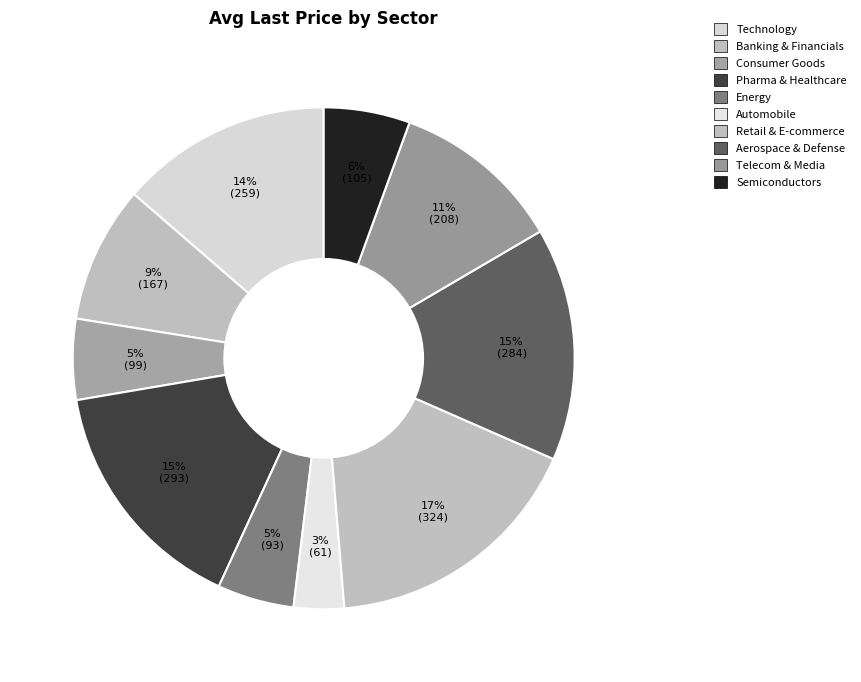

Do Automobile and Semiconductors together represent more than half of the pie?

No